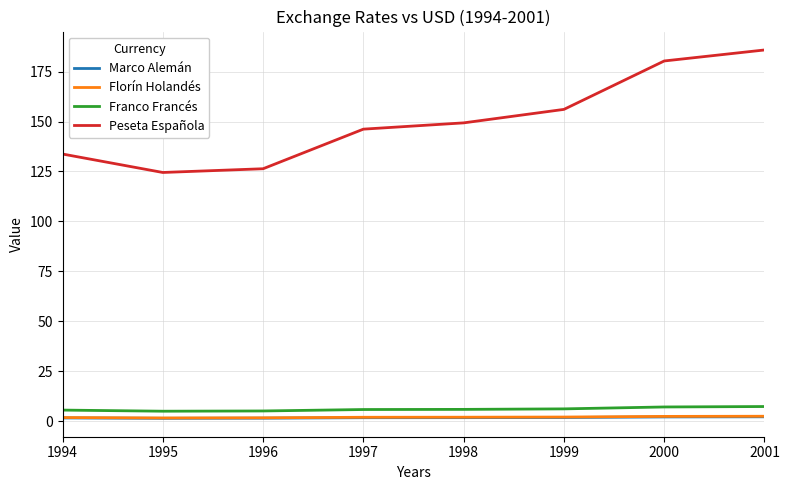

True or false: Franco Francés and Peseta Española intersect in this chart.

False